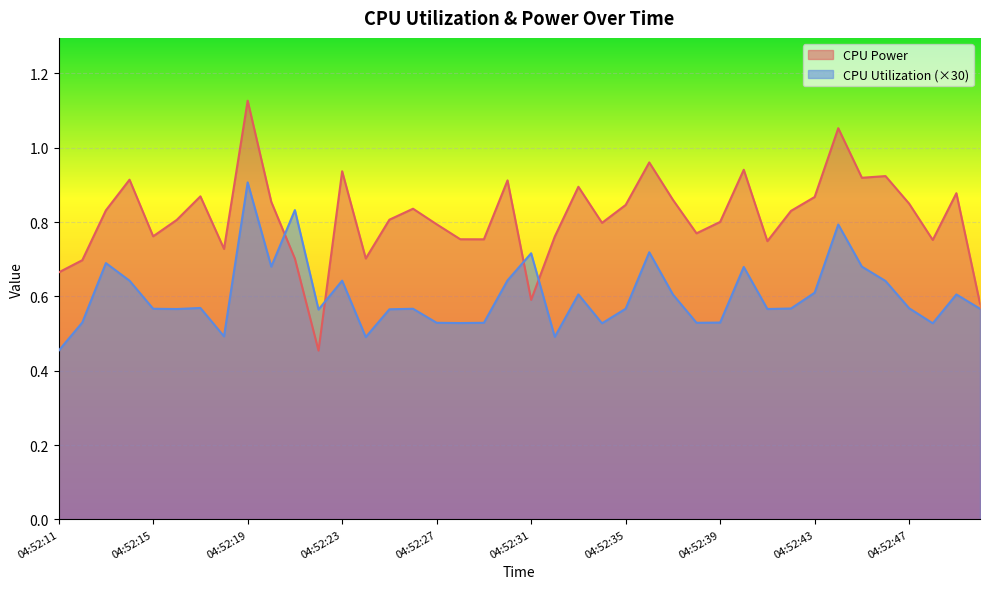

Which category has the highest value in the CPU Power series?

04:52:19